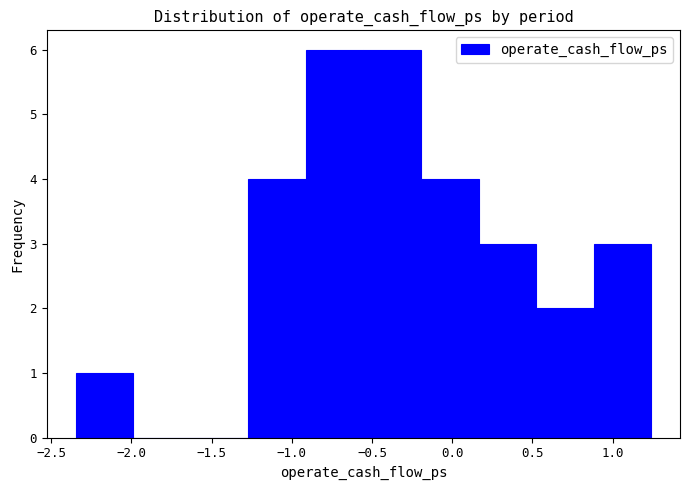

Reading left to right, list every bar in this chart as the range it spans on the x-axis followed by its height. Neither the bar edges nor the heights are printed on the chart, so give them approximately, as read against the axes.

-2.35 to -2.00: 1
-2.00 to -1.65: 0
-1.65 to -1.25: 0
-1.25 to -0.90: 4
-0.90 to -0.55: 6
-0.55 to -0.20: 6
-0.20 to 0.15: 4
0.15 to 0.50: 3
0.50 to 0.90: 2
0.90 to 1.25: 3